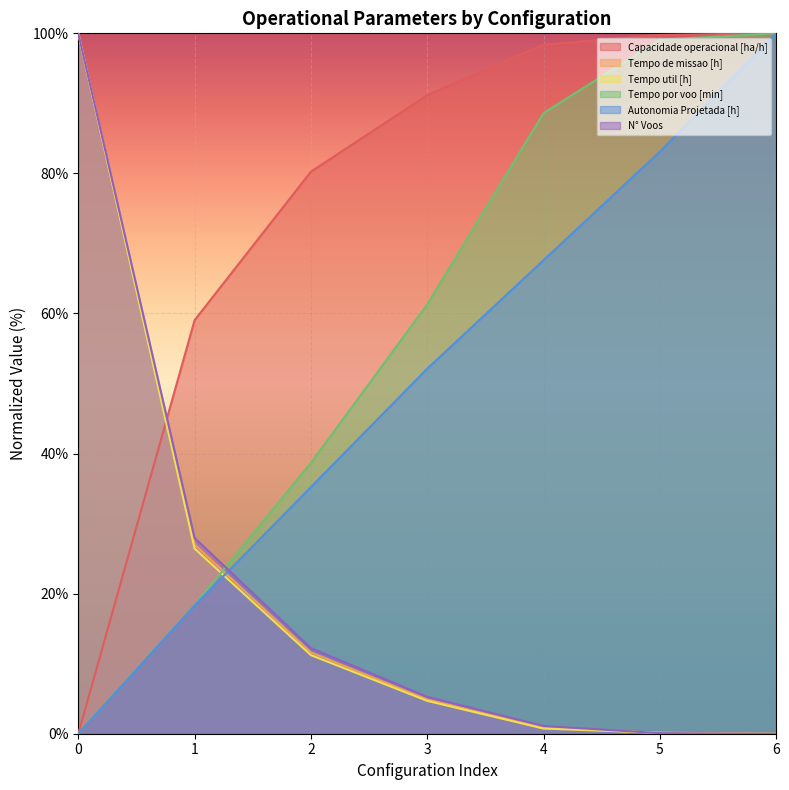

Which label corresponds to the largest value in the chart?

6